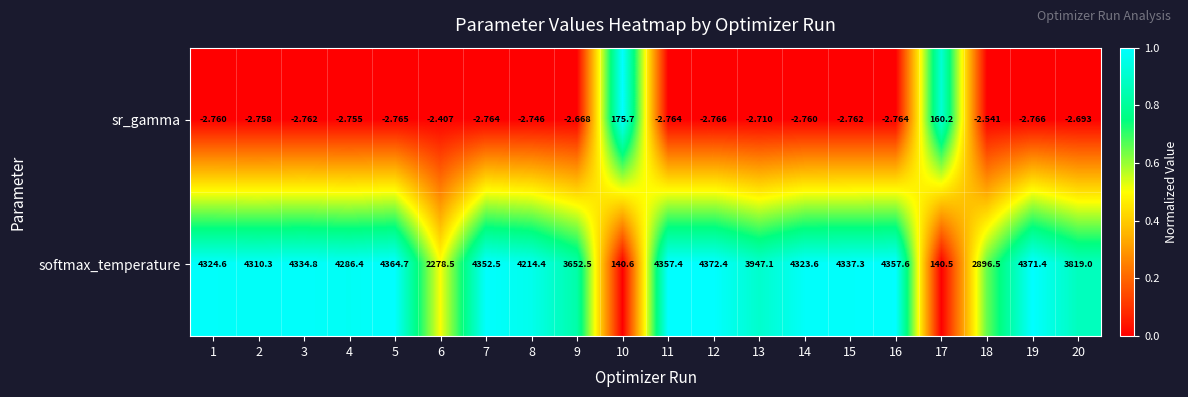

List the series in order of their peak value, highest first.

softmax_temperature, sr_gamma